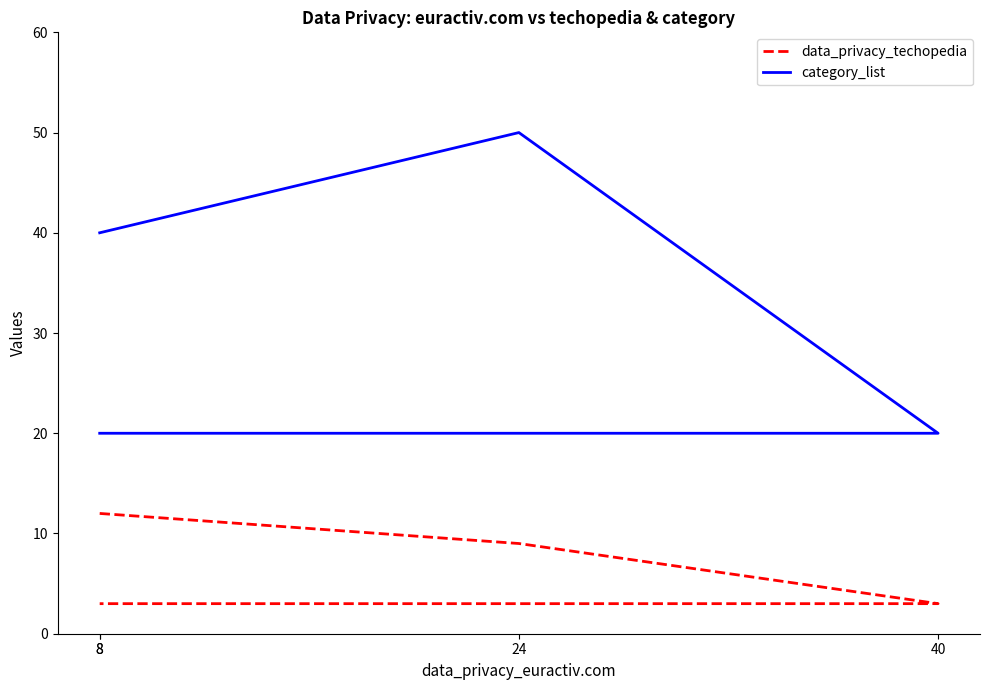

True or false: category_list has a value of 14 at 8.

False